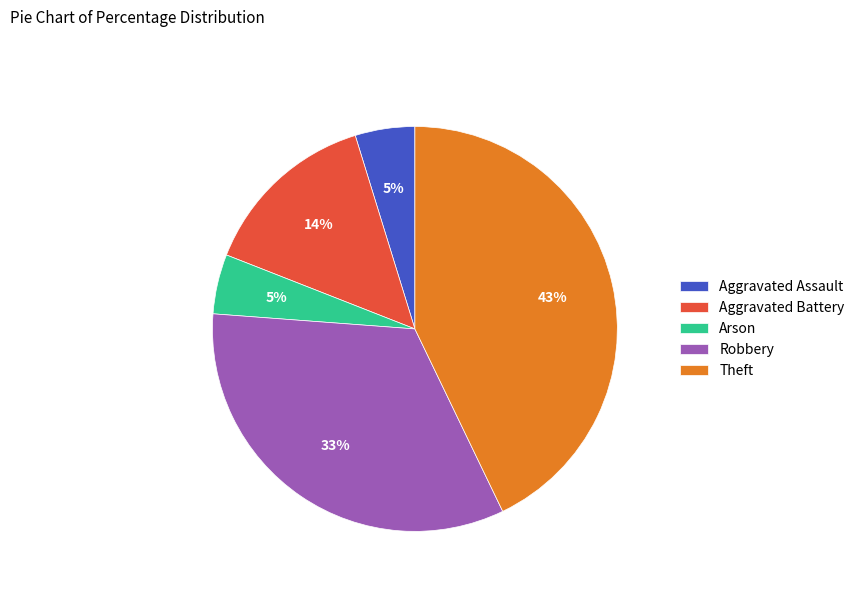

Is there any slice that represents more than half of the pie?

No